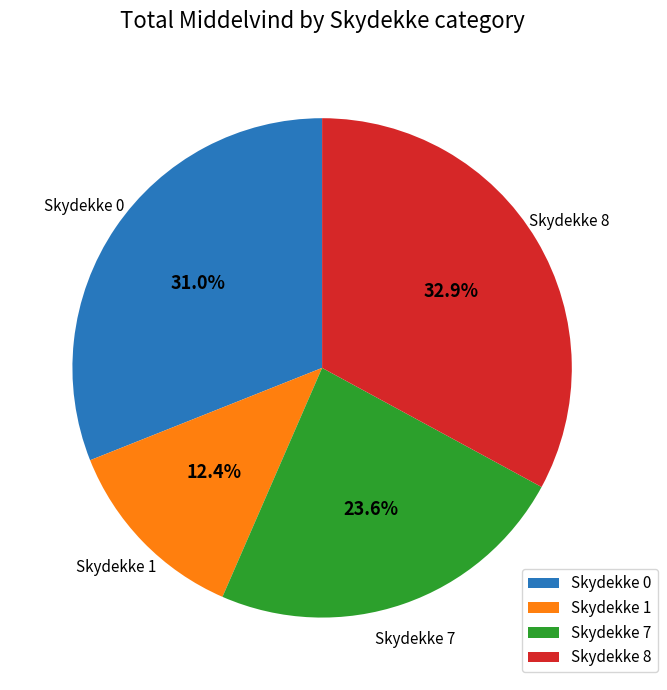

Does Skydekke 7 account for over 50% of the chart?

No